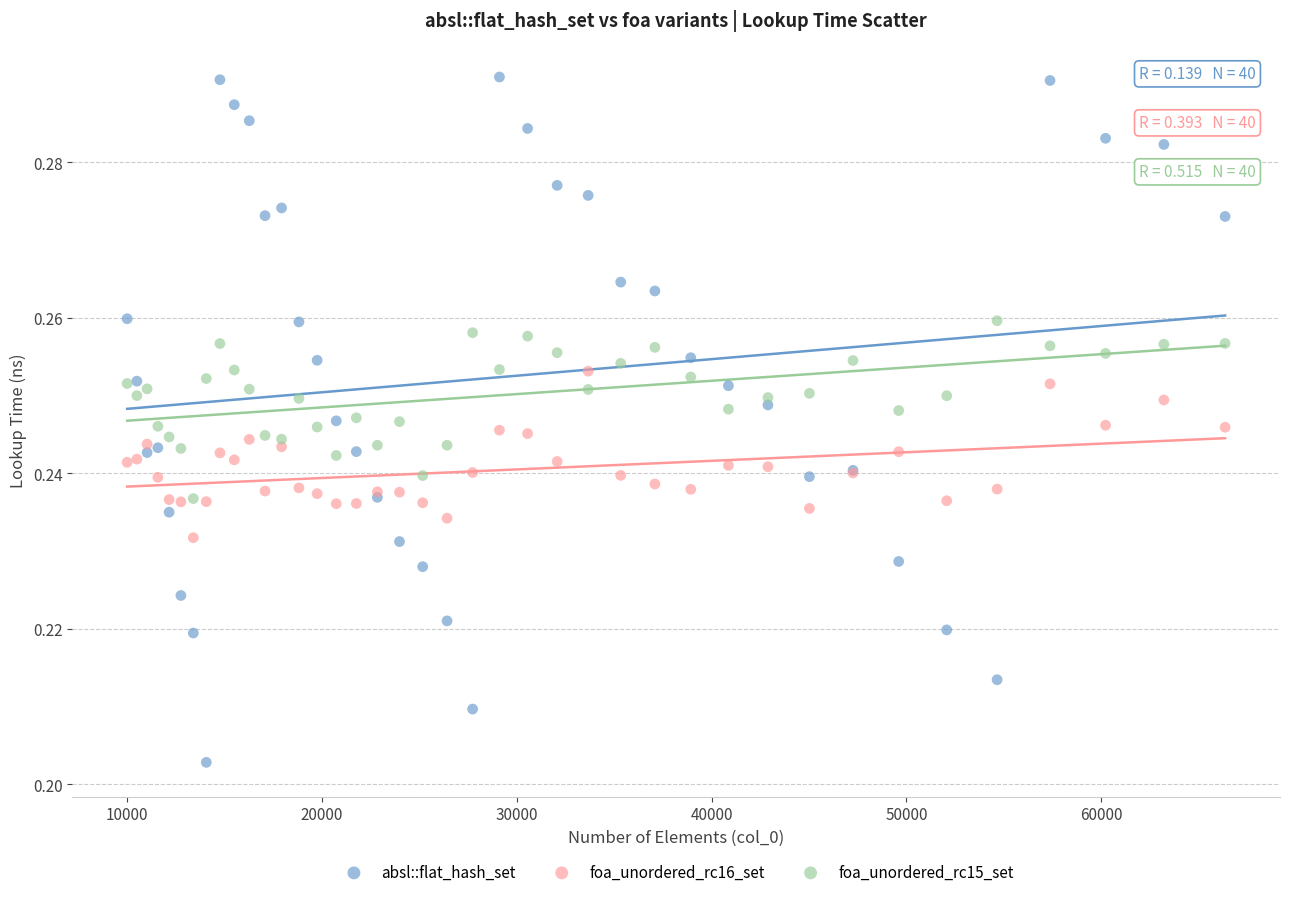

Which series reaches the minimum Y coordinate?

absl::flat_hash_set